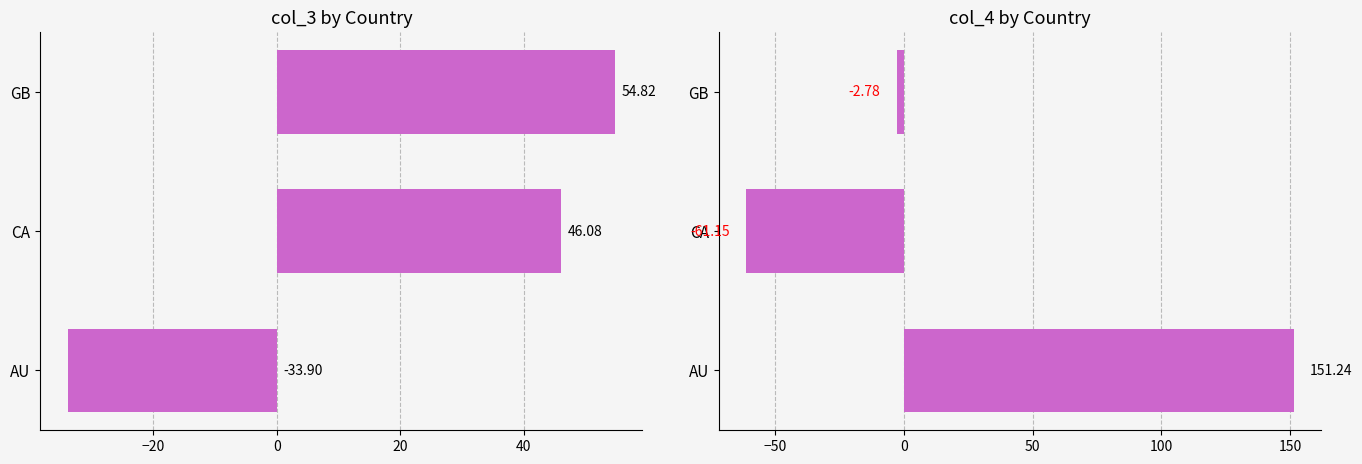

Are the bars grouped side by side (vs. stacked)?

Yes